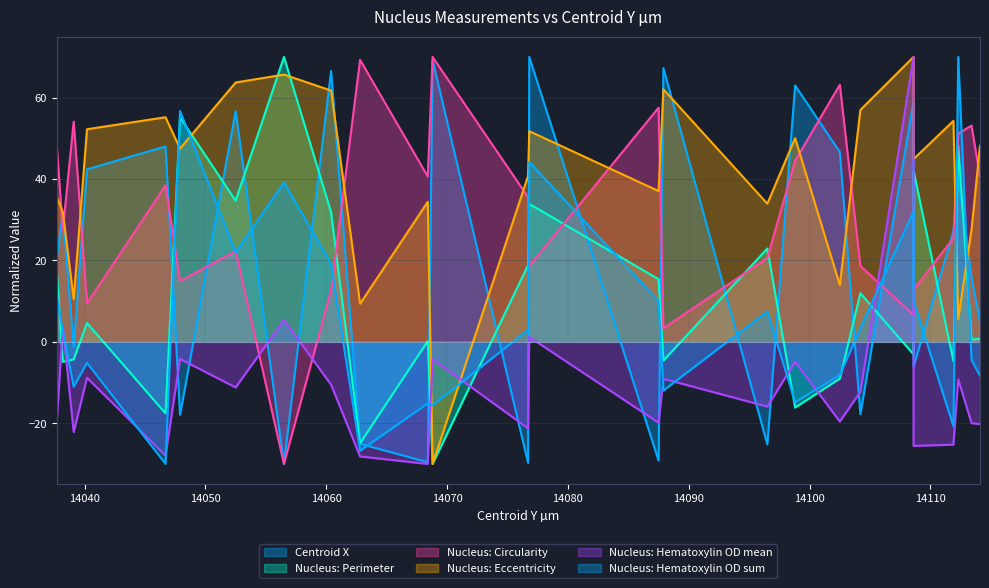

What is the difference between the second highest and second lowest values in the Nucleus: Perimeter series?

80.1